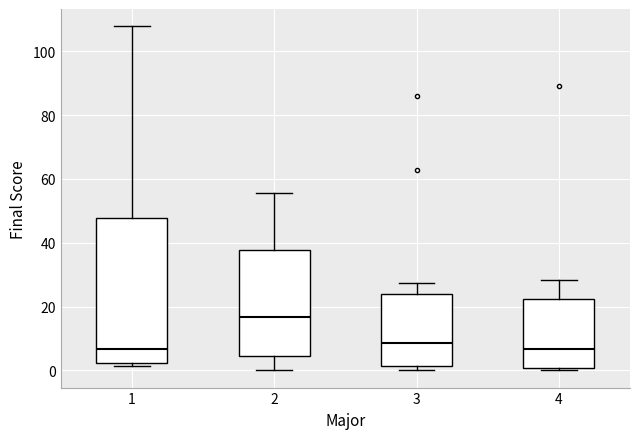

Which box has the highest median line?

2